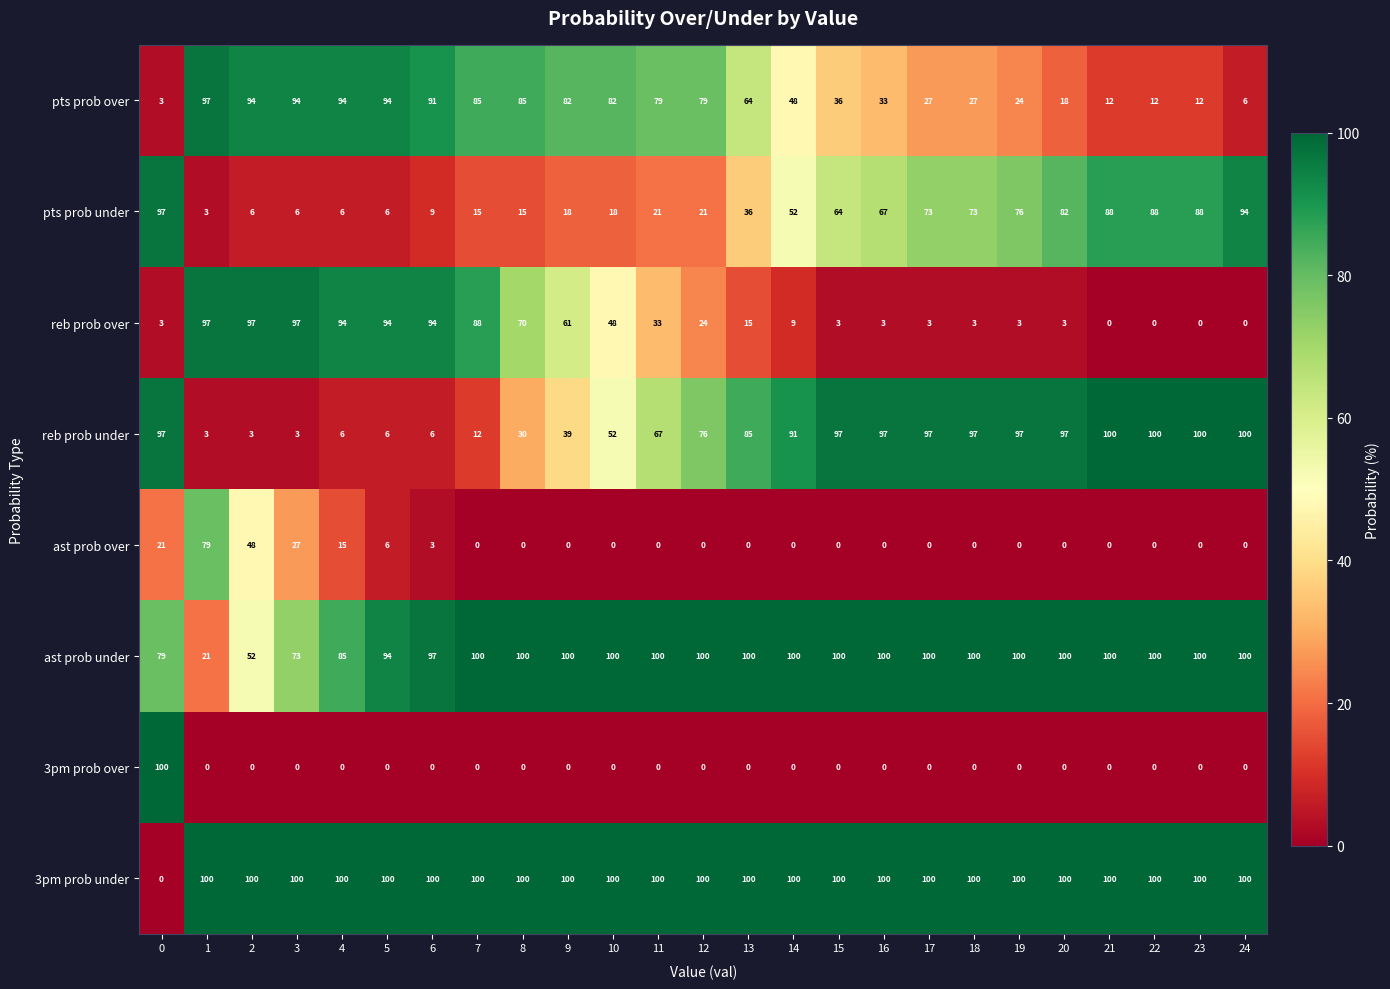

What is the spread (max minus min) of values at 4?

100